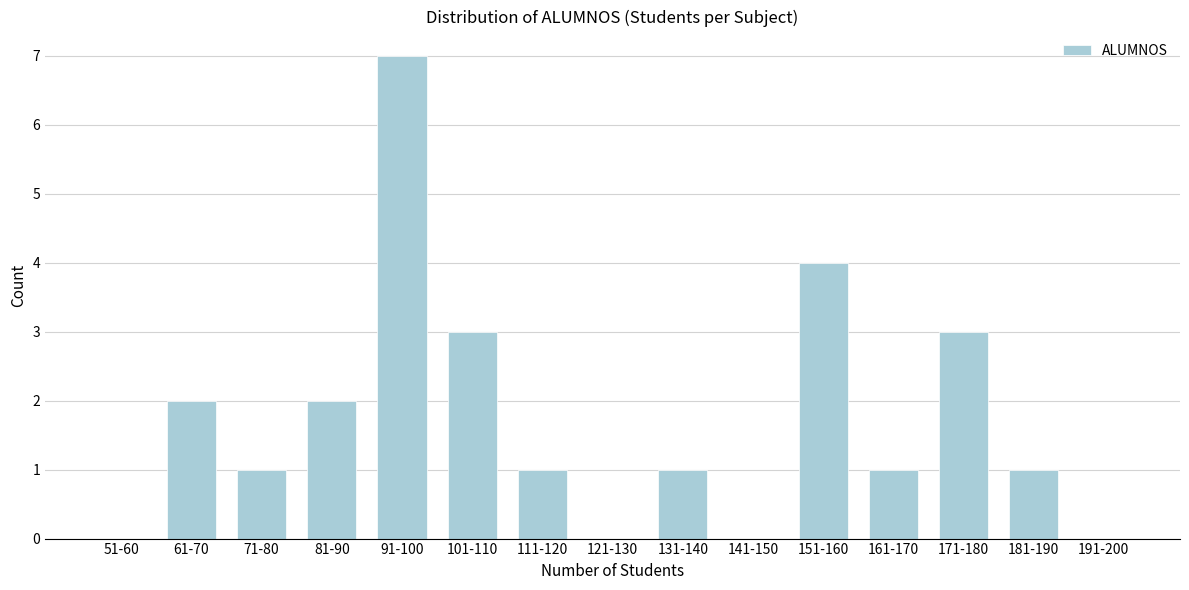

Reading left to right, list all the values displayed in this chart.

51-60=0	61-70=2	71-80=1	81-90=2	91-100=7	101-110=3	111-120=1	121-130=0	131-140=1	141-150=0	151-160=4	161-170=1	171-180=3	181-190=1	191-200=0